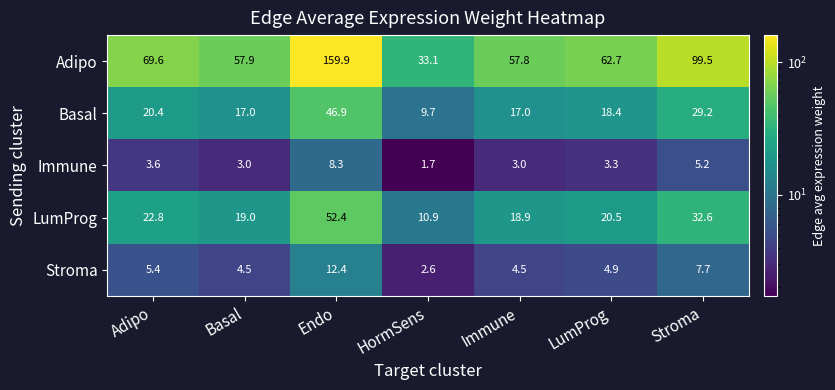

Rank the series by their maximum value, from lowest to highest.

Immune, Stroma, Basal, LumProg, Adipo